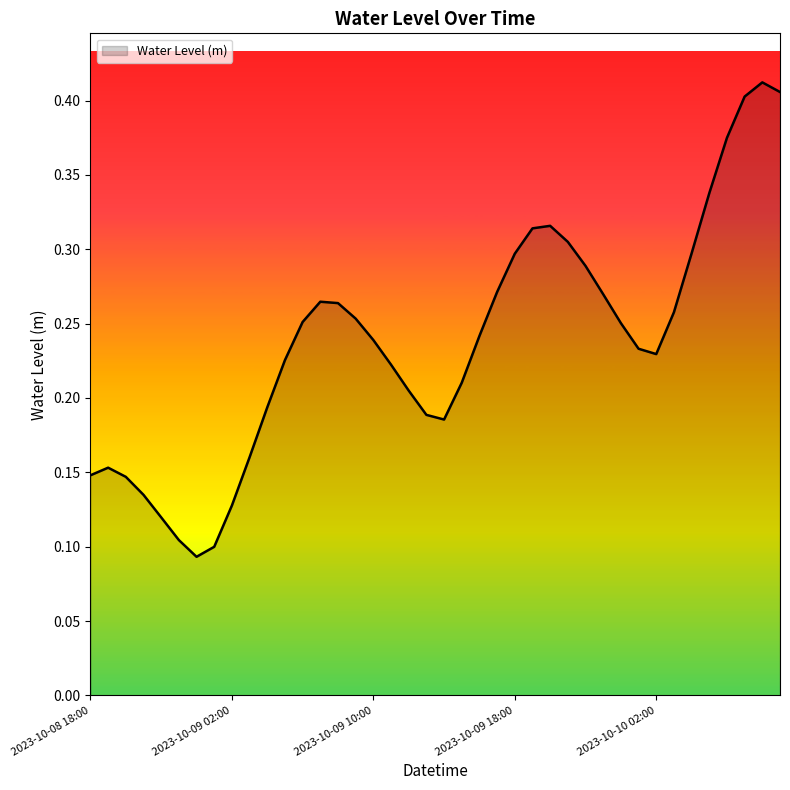

What is the value of the 32nd point from the left?

0.2